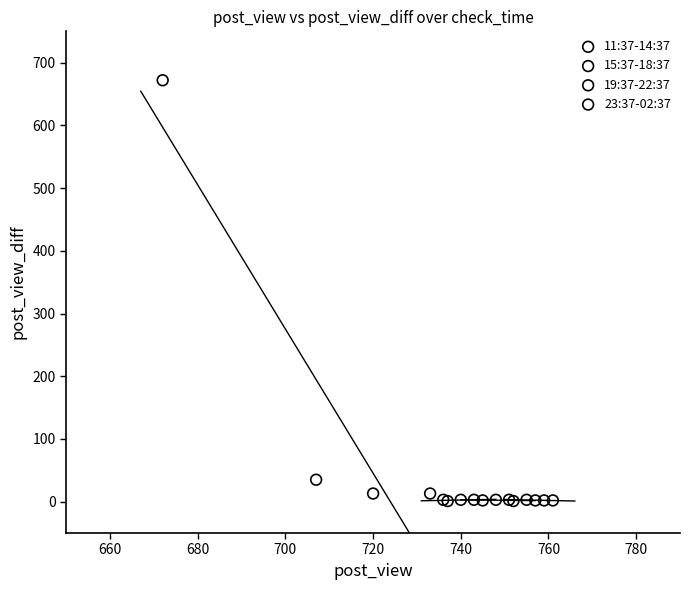

Which series has the widest spread of Y values?

11:37-14:37